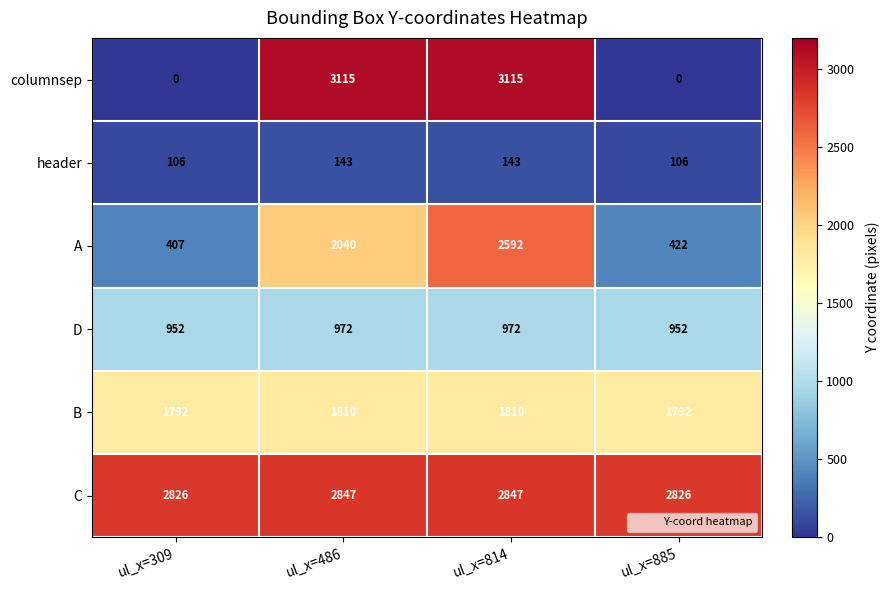

Which series changed the most between ul_x=309 and ul_x=486?

columnsep